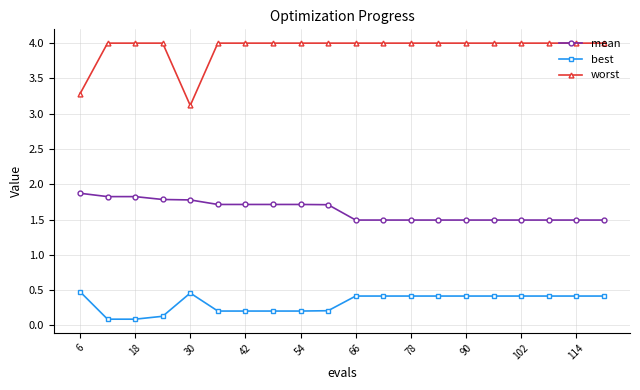

What are all the series names shown in the legend?

mean, best, worst